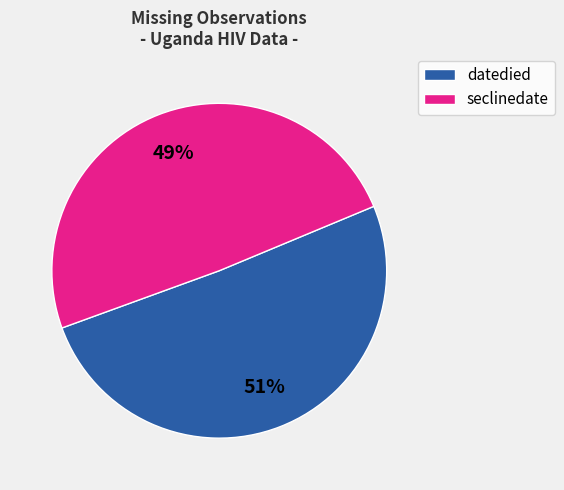

To the nearest percent, what is the average slice percentage?

50%